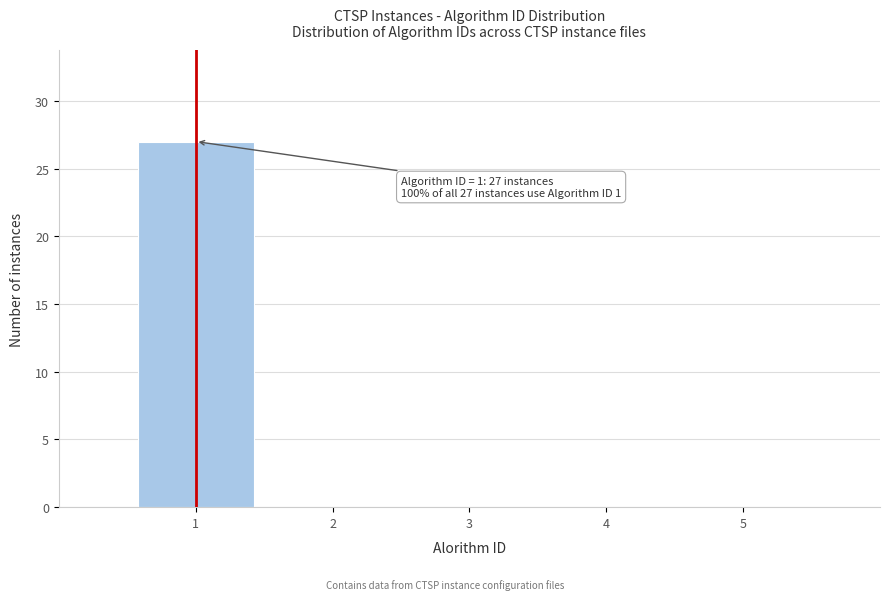

Over which range of the x-axis is the bar tallest?

0.5 to 1.5